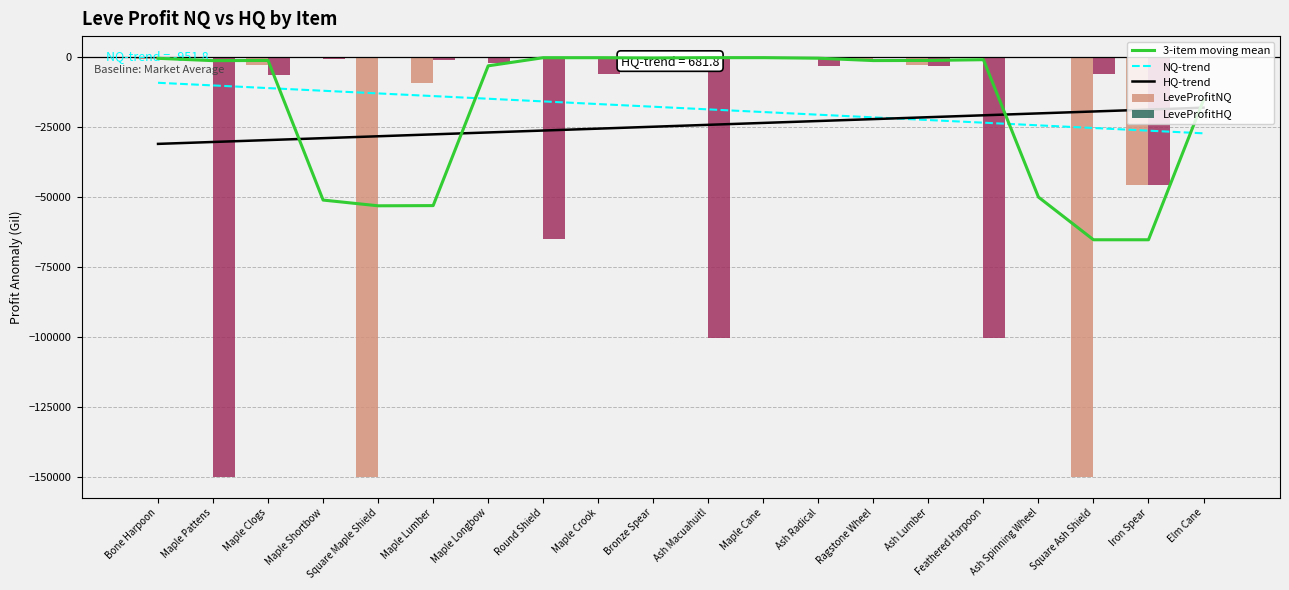

What are all the series names shown in the legend?

3-item moving mean, NQ-trend, HQ-trend, LeveProfitNQ, LeveProfitHQ